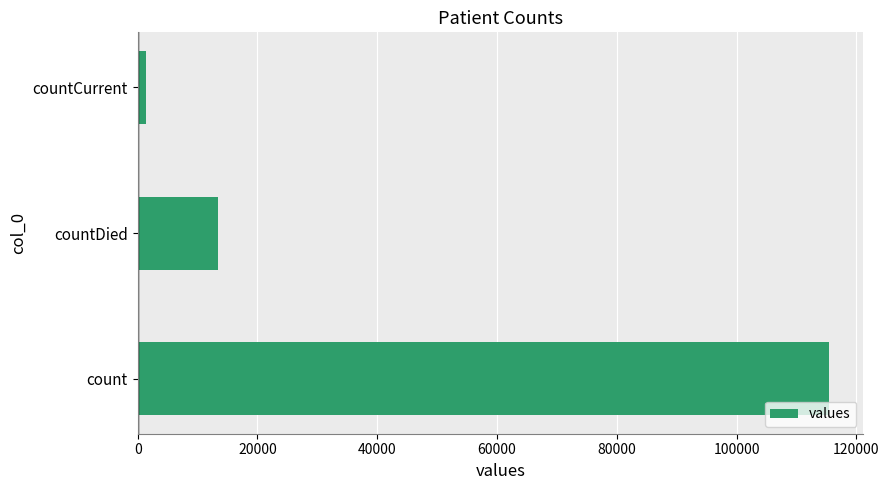

Are the bars grouped side by side (vs. stacked)?

No